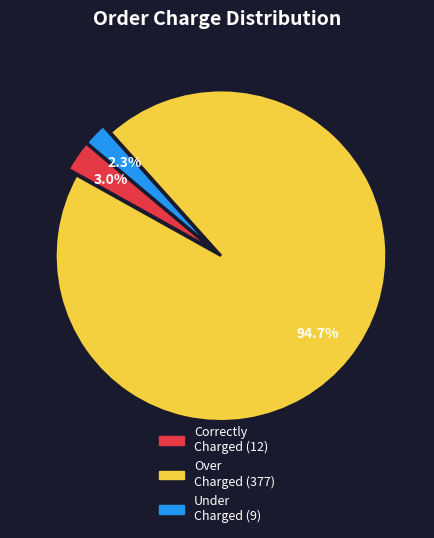

Is there any slice that represents more than half of the pie?

Yes